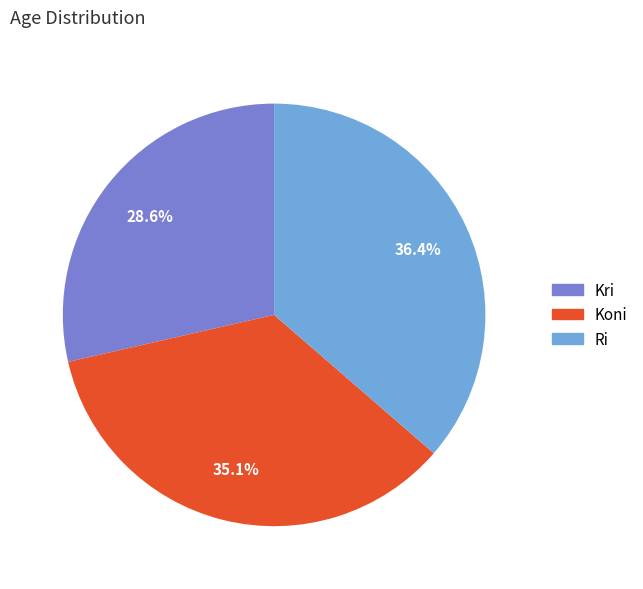

Combined, do Ri and Kri account for over 50%?

Yes